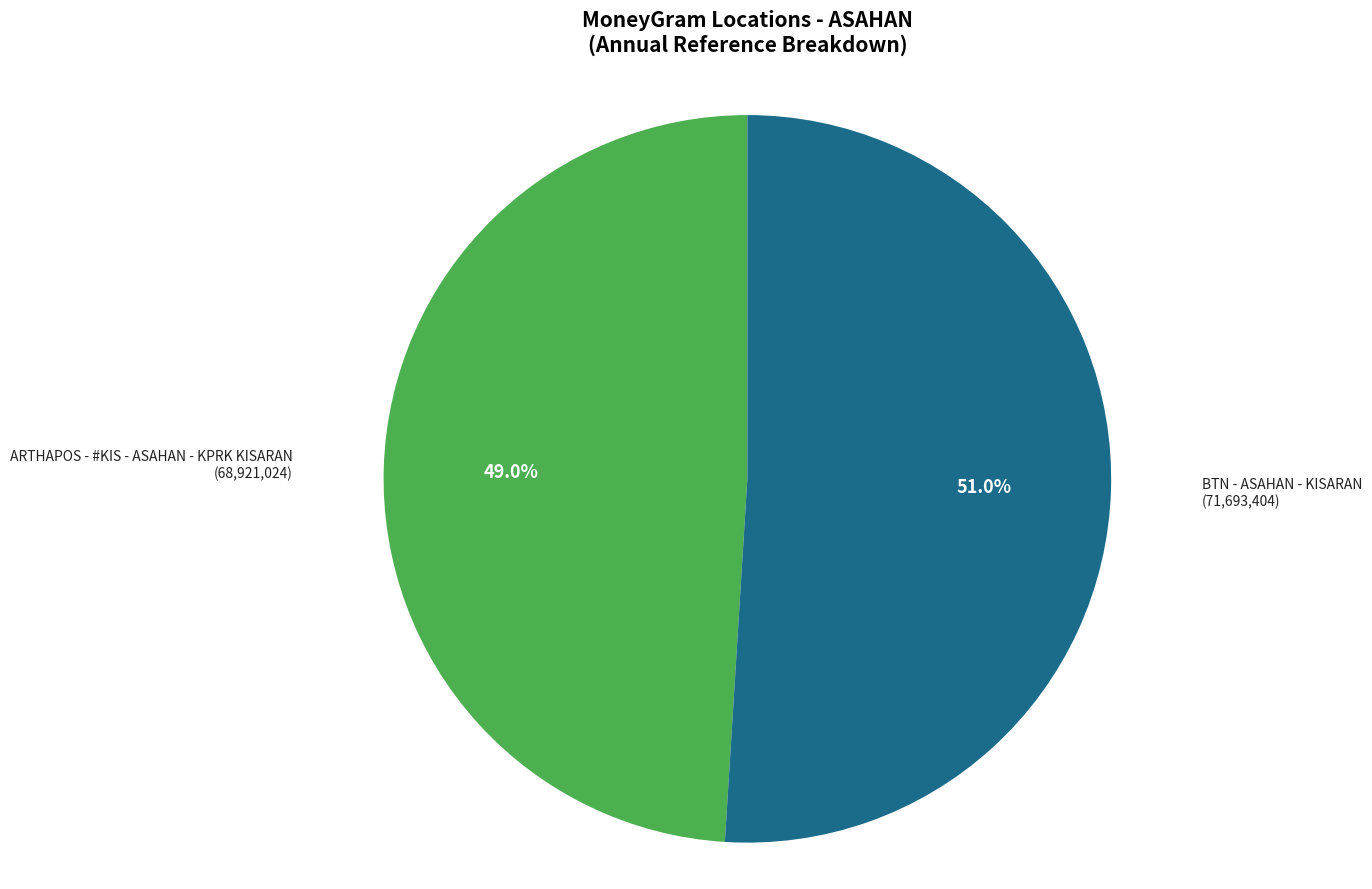

How many segments does this pie chart have?

2